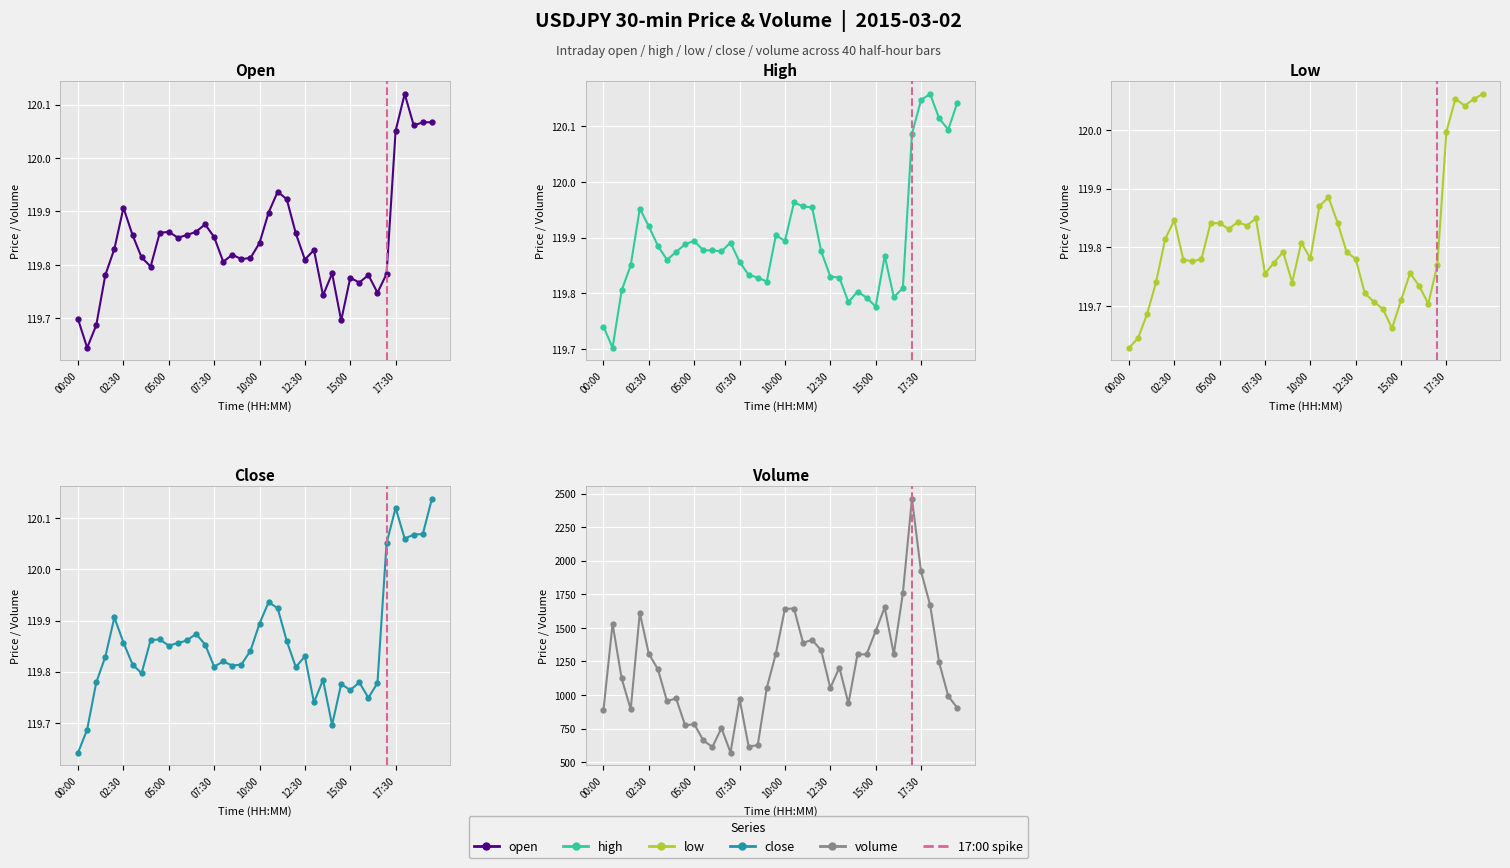

Which label corresponds to the smallest value in the chart?

00:00